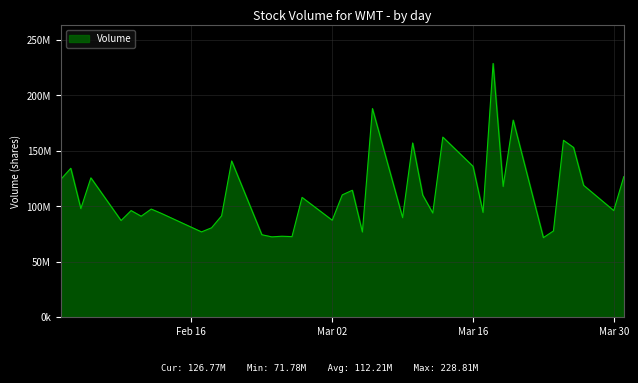

What is the difference between the maximum and minimum values?

157024000